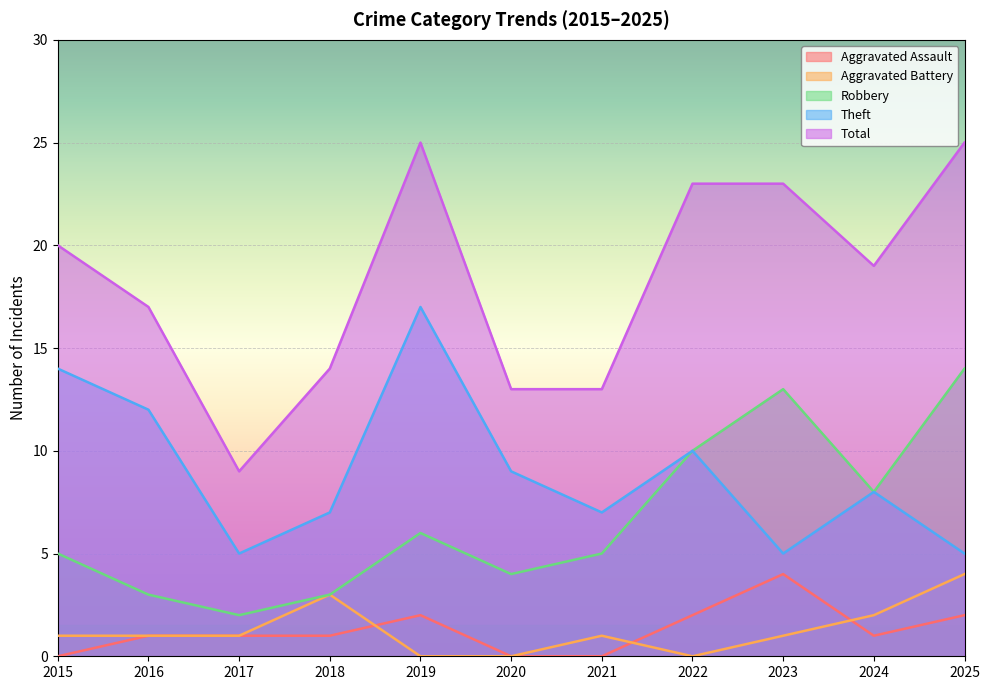

True or false: Robbery and Total intersect in this chart.

False